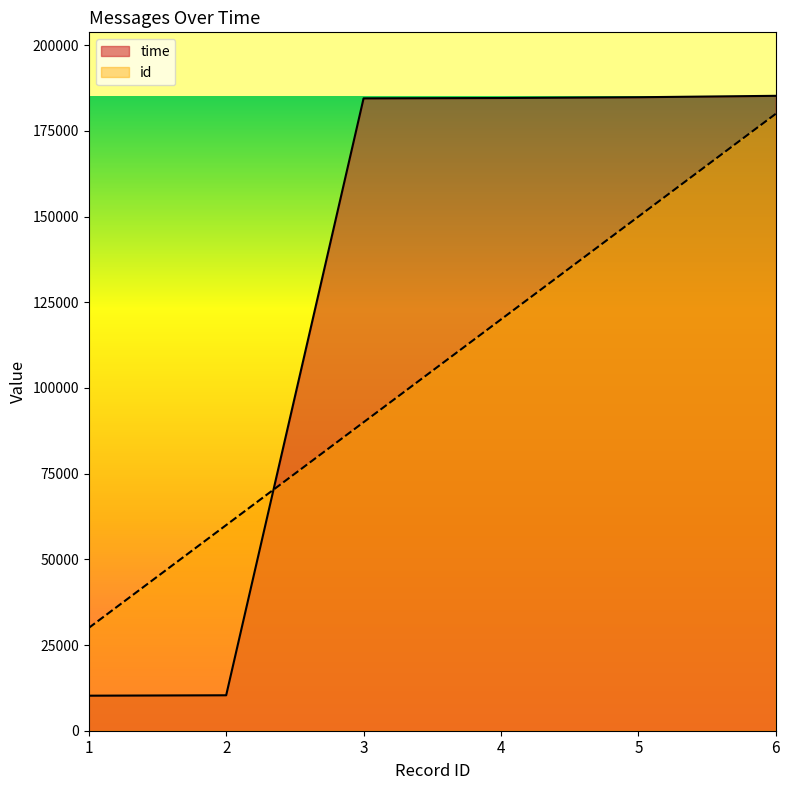

True or false: id has more than 1 points higher than both neighbors.

False